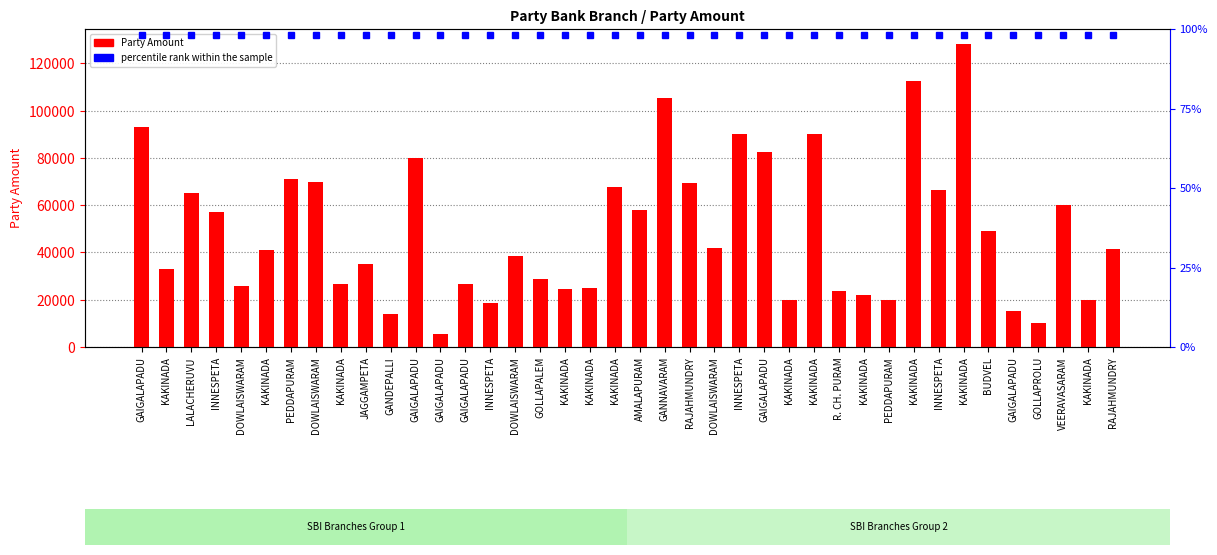

Reading left to right, transcribe all the data shown in this chart.

93000	33000	65318	57139	26000	41189	71191	70000	26747	34992	13787	80000	5500	26700	18700	38600	28664	24600	25139	67634	58000	105465	69557	42000	90136	82343	20000	90000	23700	22000	20000	112751	66612	128173	49143	15145	10300	60000	20000	41398